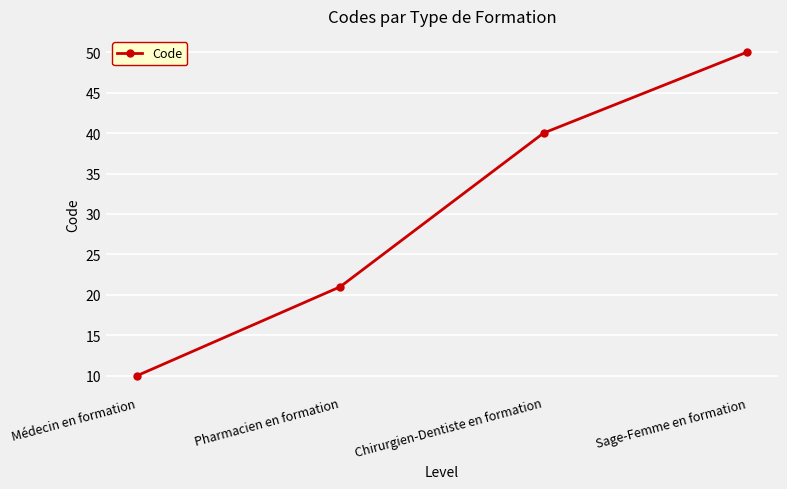

How many values are between 21 and 50?

3